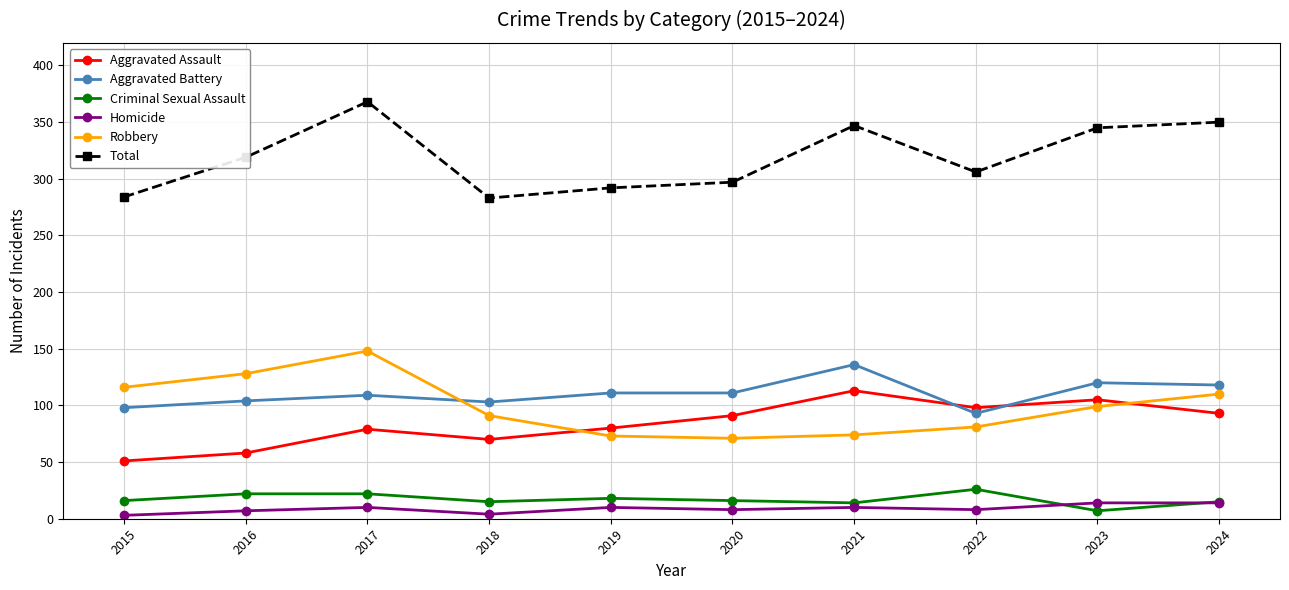

Which series has the largest total across all categories?

Total